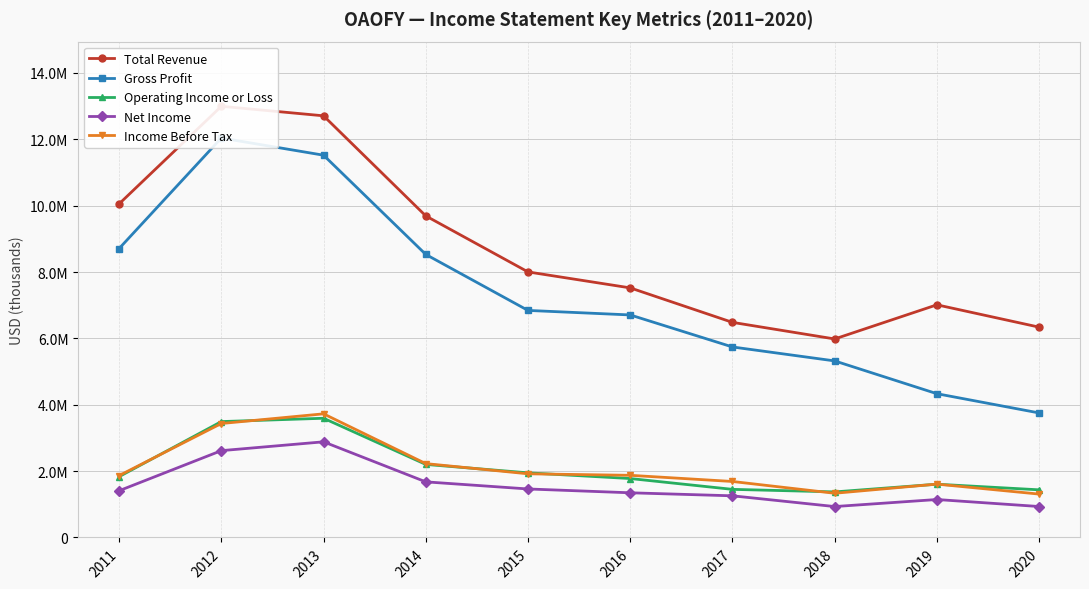

The value of Total Revenue at 2012 is 4652388. True or false?

False